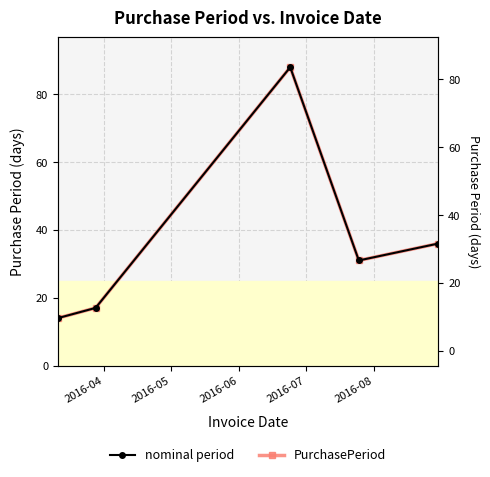

The value of nominal period at 2016-04 is 14. True or false?

True